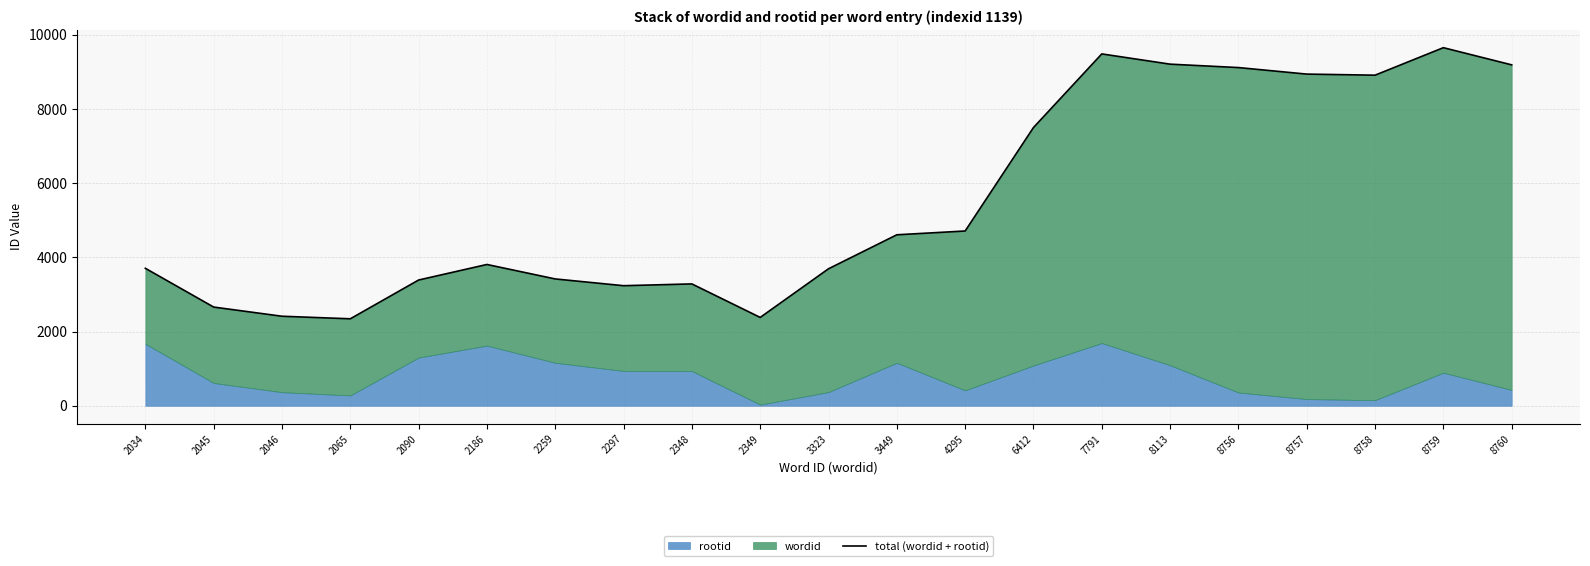

True or false: the data shows 4882 at 6412.

False